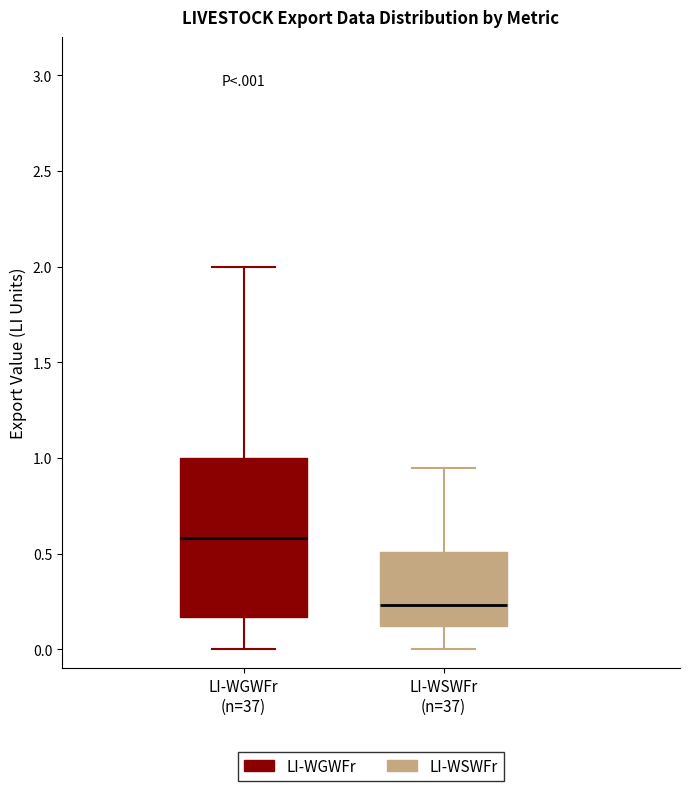

Reading left to right, transcribe this box plot: for each box, give where its median line is, the range the box spans, and where its two whiskers end, as read against the y-axis. The values are not printed on the chart, so give them approximately, as read against the axis.

LI-WGWFr (n=37): median 0.60, box 0.15 to 1.00, whiskers 0.00 to 2.00
LI-WSWFr (n=37): median 0.25, box 0.10 to 0.50, whiskers 0.00 to 0.95